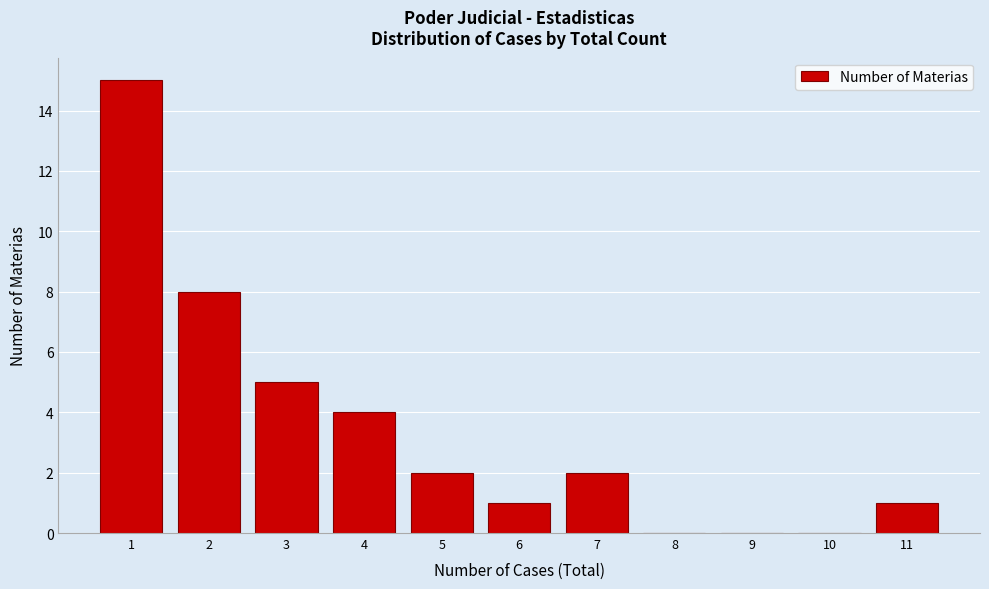

Reading left to right, transcribe this chart: for each bar, give the range it covers on the x-axis and its height. The values are not printed on the chart, so give them approximately, as read against the axis.

0.5 to 1.5: 15
1.5 to 2.5: 8
2.5 to 3.5: 5
3.5 to 4.5: 4
4.5 to 5.5: 2
5.5 to 6.5: 1
6.5 to 7.5: 2
7.5 to 8.5: 0
8.5 to 9.5: 0
9.5 to 10.5: 0
10.5 to 11.5: 1